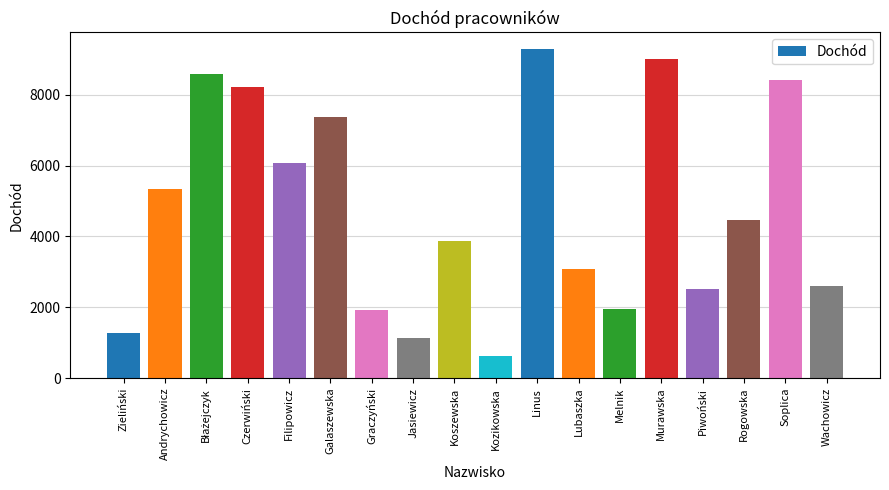

What is the minimum value shown in the chart?

618